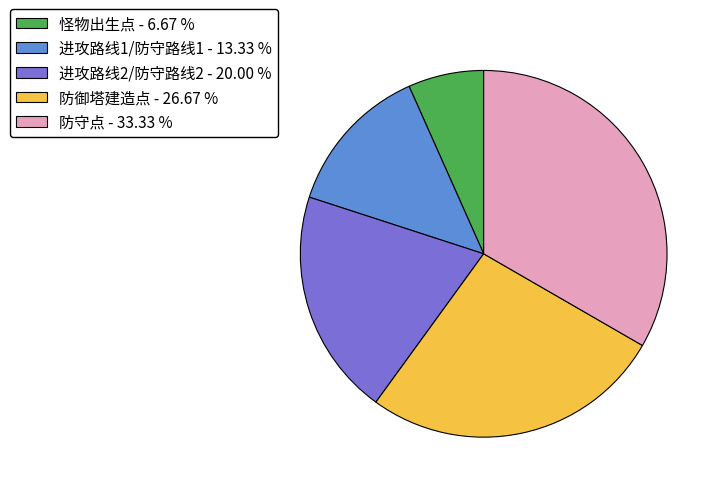

Which slice is the smallest?

怪物出生点